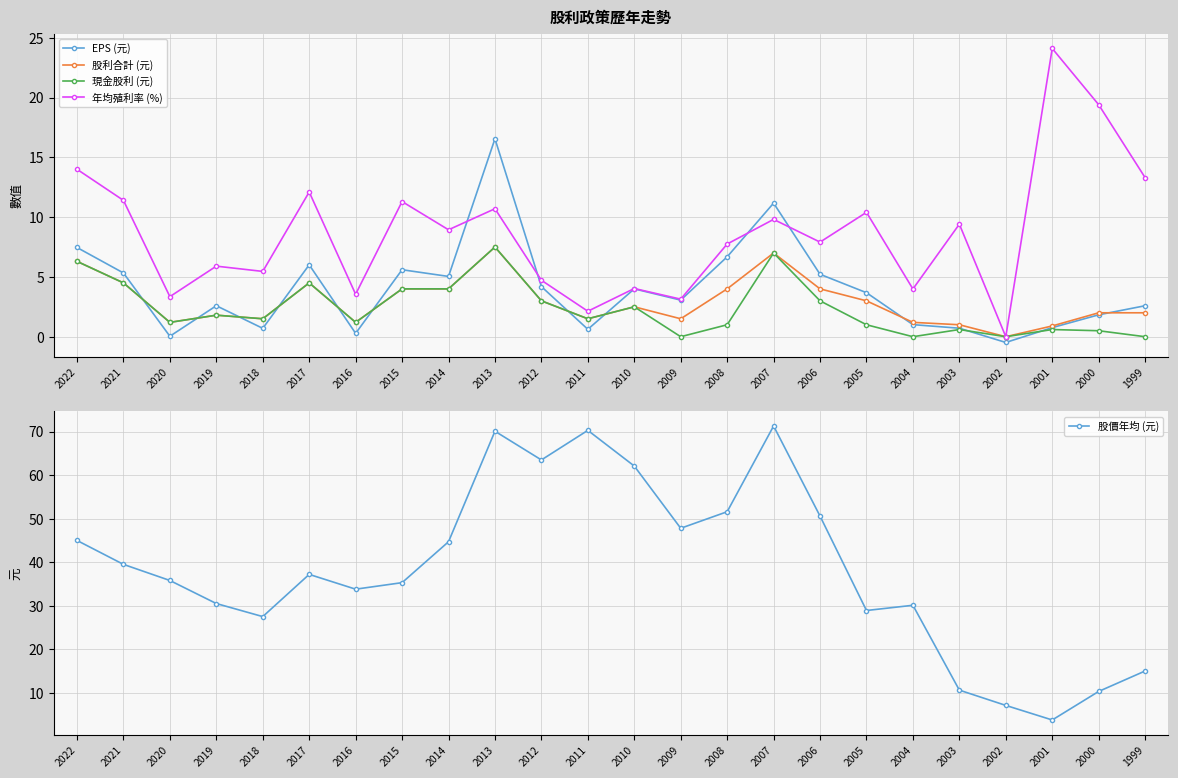

Which series changed the most between 2012 and 2011?

股價年均 (元)